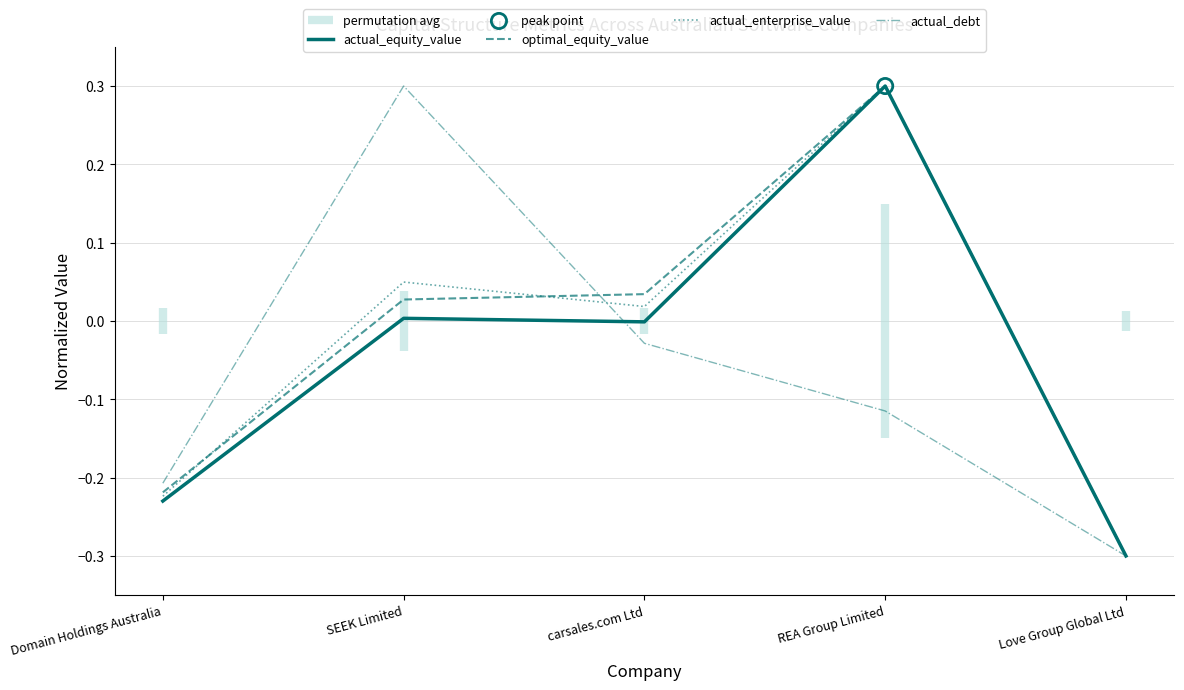

Which series contains the highest Y value?

actual_equity_value